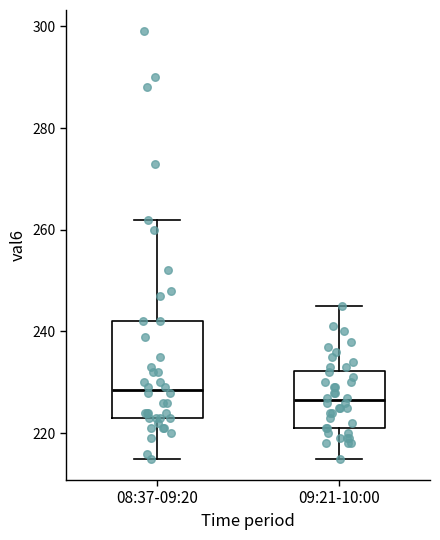

Where does the upper whisker of the box for 09:21-10:00 end on the y-axis? The values are not printed on the chart, so give them approximately, as read against the axis.

246